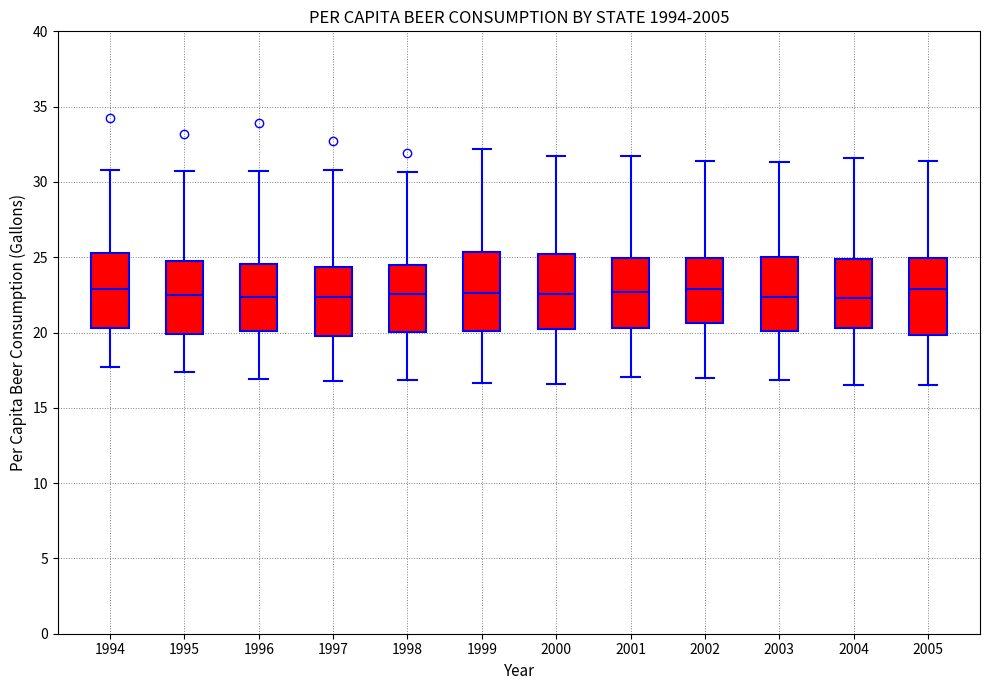

Where is the upper edge of the box at x = 2002 on the y-axis? The values are not printed on the chart, so give them approximately, as read against the axis.

25.0